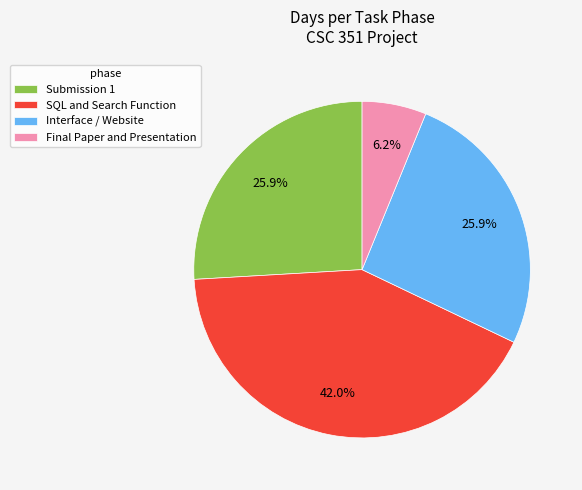

Which has a higher value, Final Paper and Presentation or Submission 1?

Submission 1